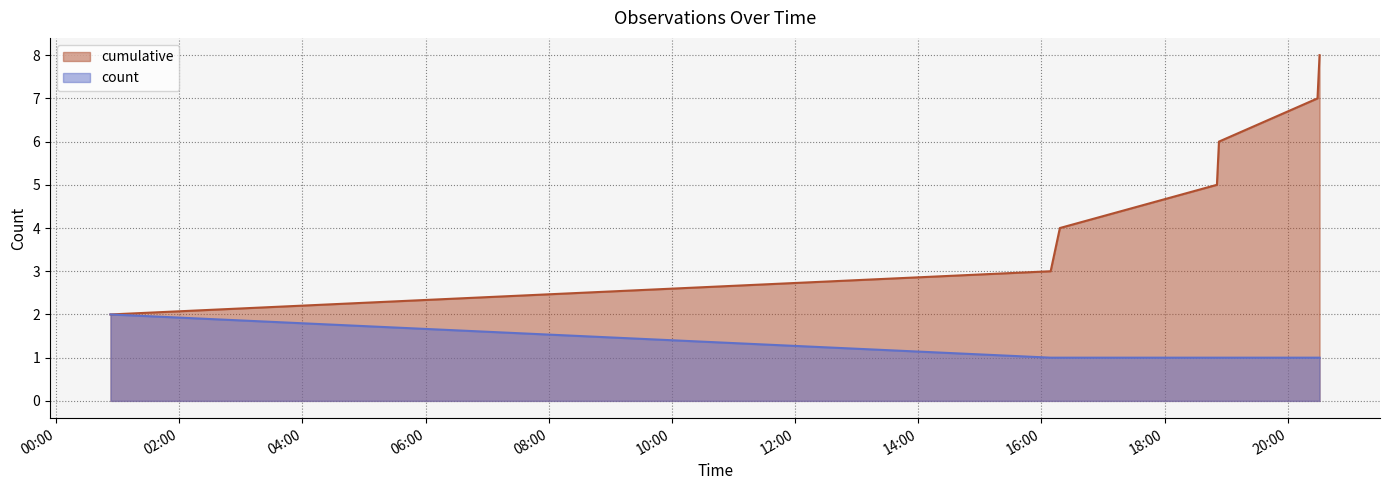

What is the greatest value displayed?

8